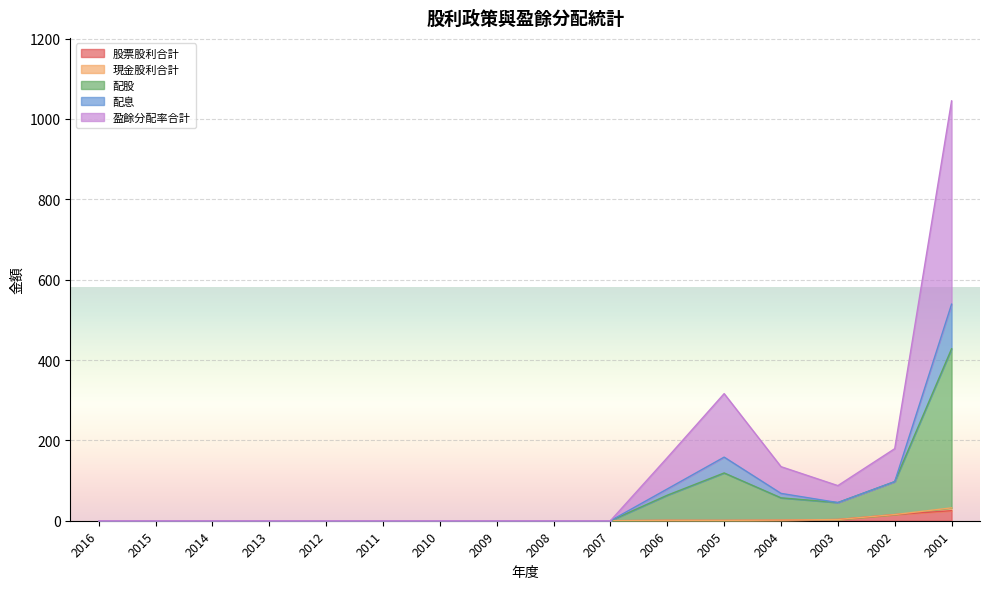

What is the sum of the 配股 values at 2001 and 2008?

428.0